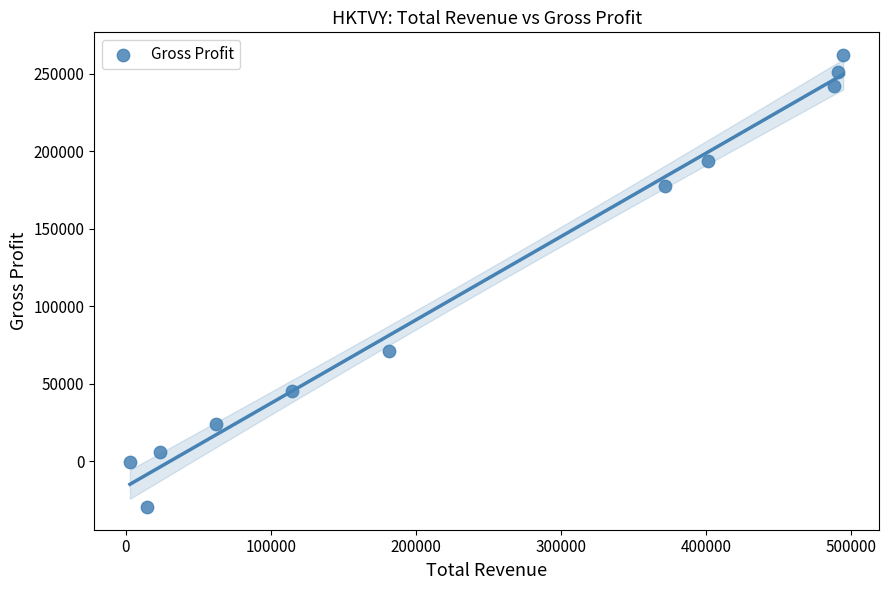

What is the average Y value?

113036